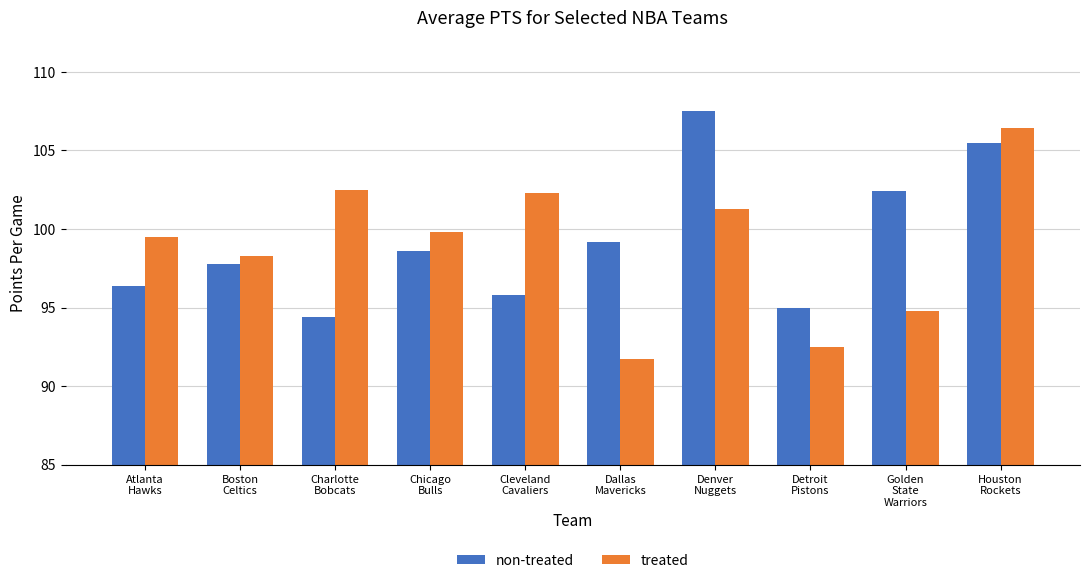

Reading left to right, what are all the values shown in this chart?

non-treated: Atlanta
Hawks=96.4	Boston
Celtics=97.8	Charlotte
Bobcats=94.4	Chicago
Bulls=98.6	Cleveland
Cavaliers=95.8	Dallas
Mavericks=99.2	Denver
Nuggets=107.5	Detroit
Pistons=95.0	Golden
State
Warriors=102.4	Houston
Rockets=105.5
treated: Atlanta
Hawks=99.5	Boston
Celtics=98.3	Charlotte
Bobcats=102.5	Chicago
Bulls=99.8	Cleveland
Cavaliers=102.3	Dallas
Mavericks=91.7	Denver
Nuggets=101.3	Detroit
Pistons=92.5	Golden
State
Warriors=94.8	Houston
Rockets=106.4